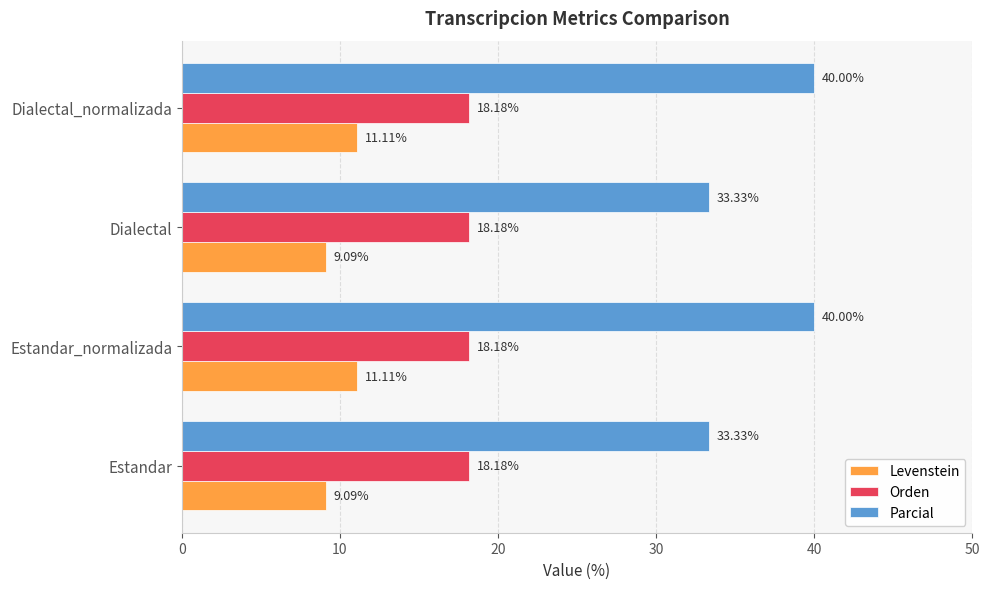

What is the difference between the second highest and second lowest values in the Parcial series?

6.7